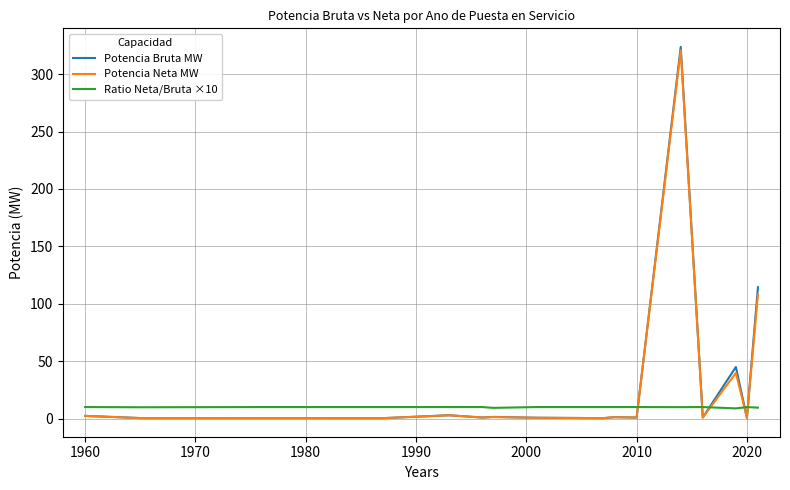

What is the minimum value for Ratio Neta/Bruta ×10?

8.8